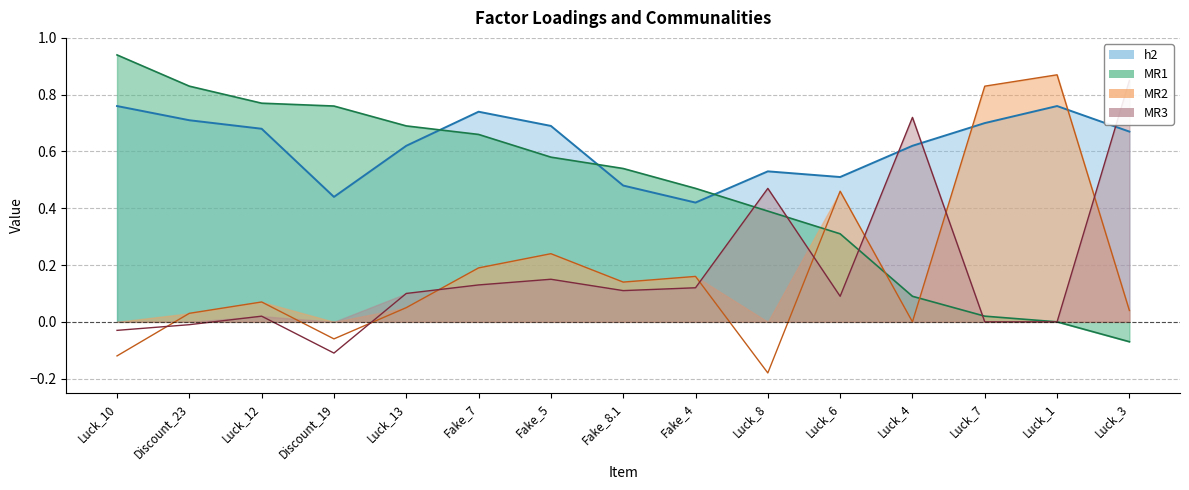

At which category does the chart reach its peak across all series?

Luck_10